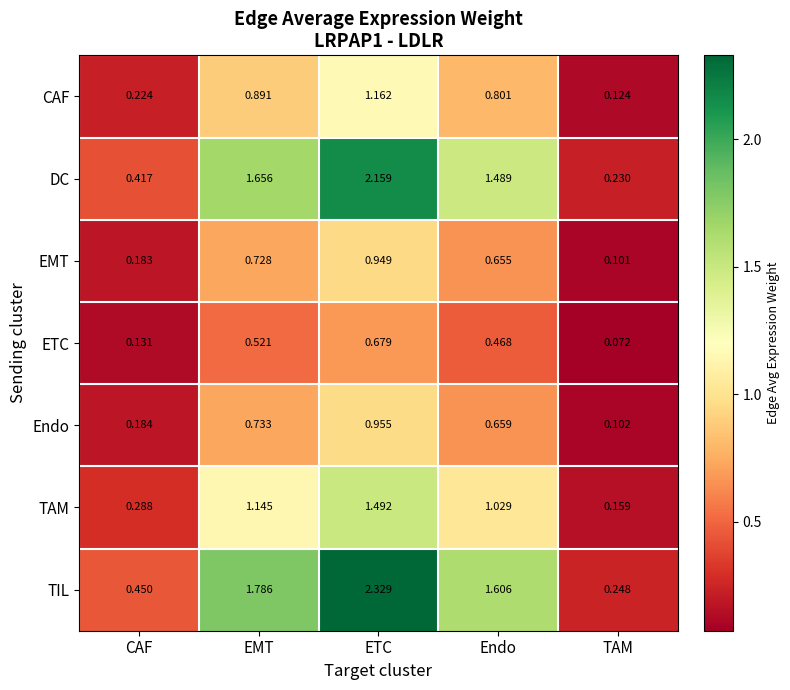

Which series has the largest range (max minus min)?

TIL